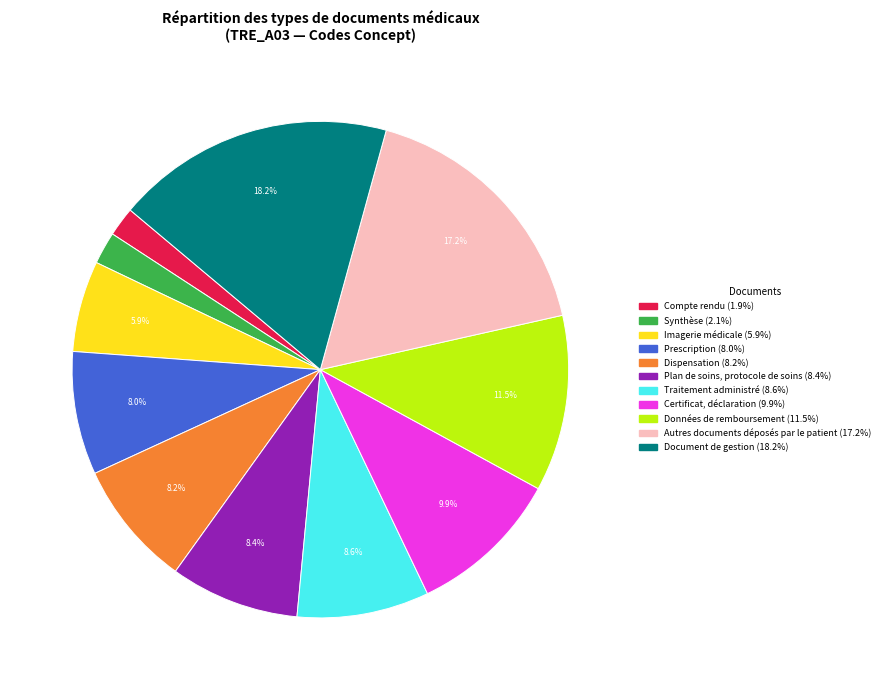

Which category has the biggest portion of the pie?

Document de gestion